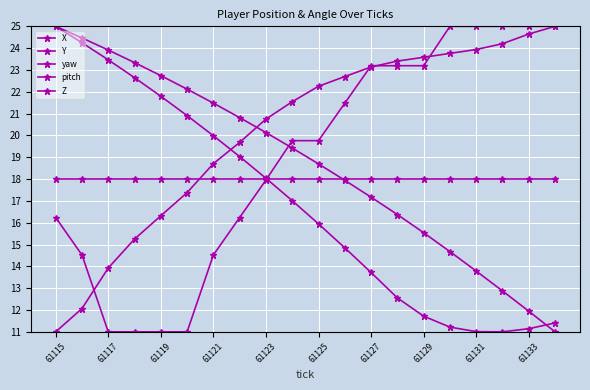

How many lines are shown in the chart?

5